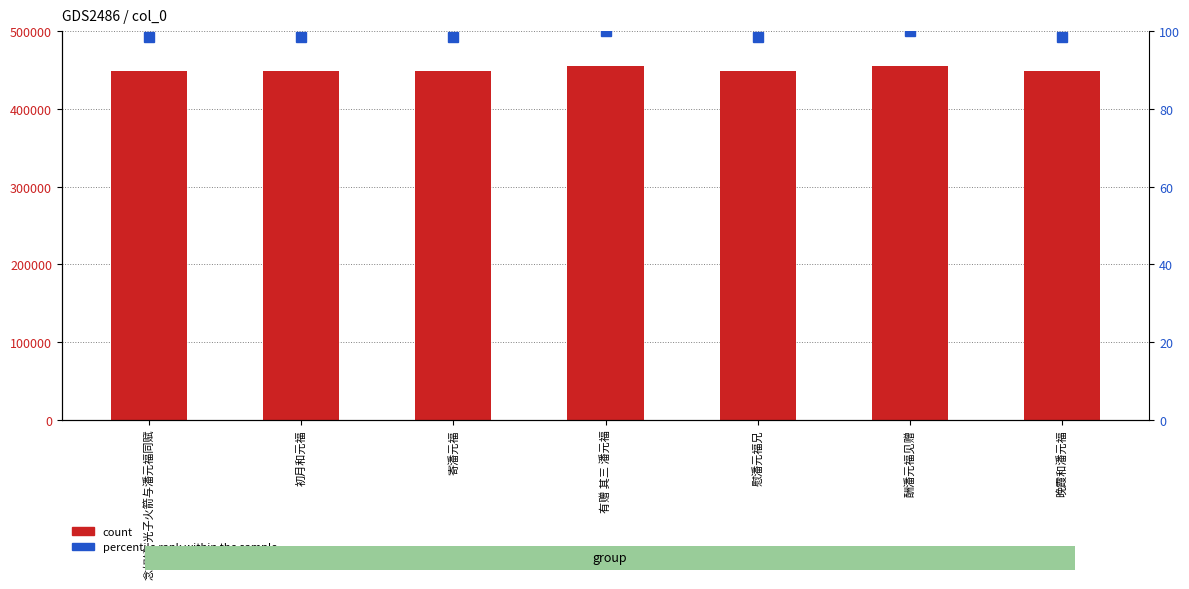

What value does the percentile rank within the sample series have at 晚霞和潘元福?

98.4